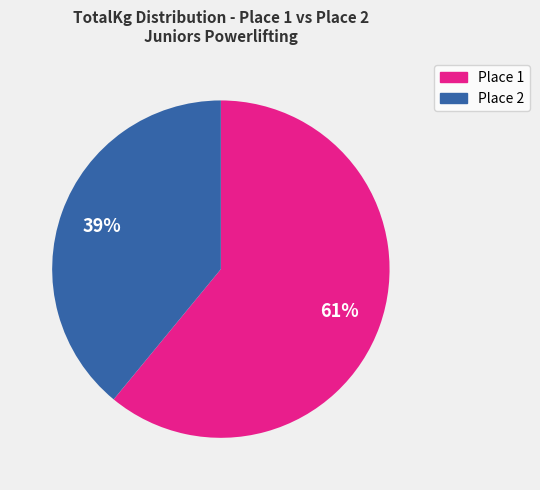

Rank the categories by value from highest to lowest.

Place 1, Place 2